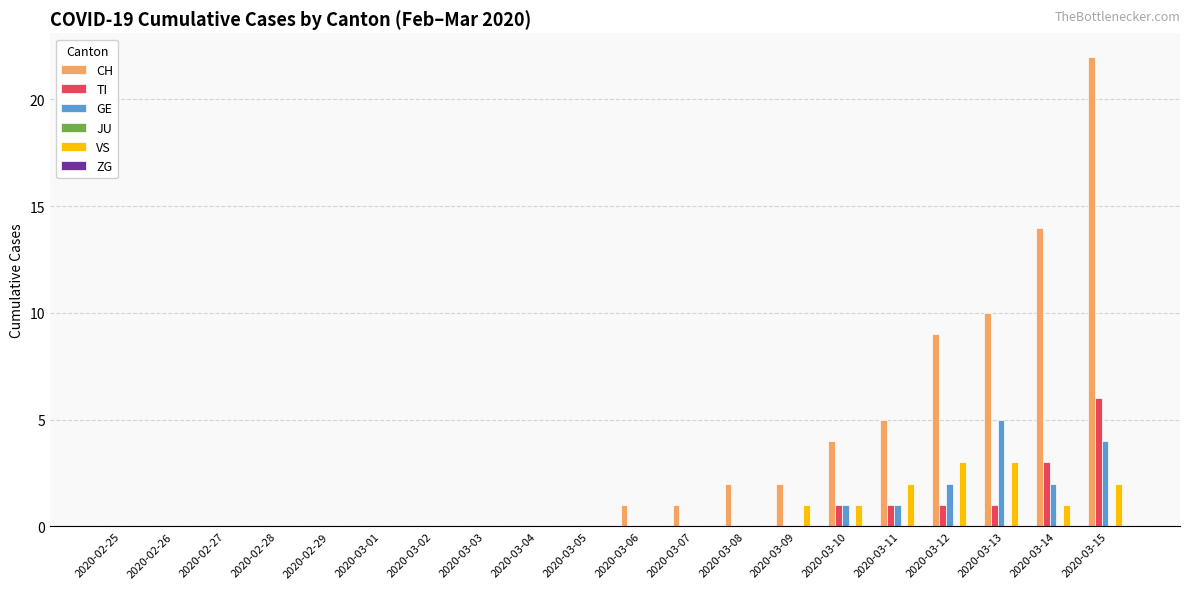

How many GE values are between 0 and 1?

16